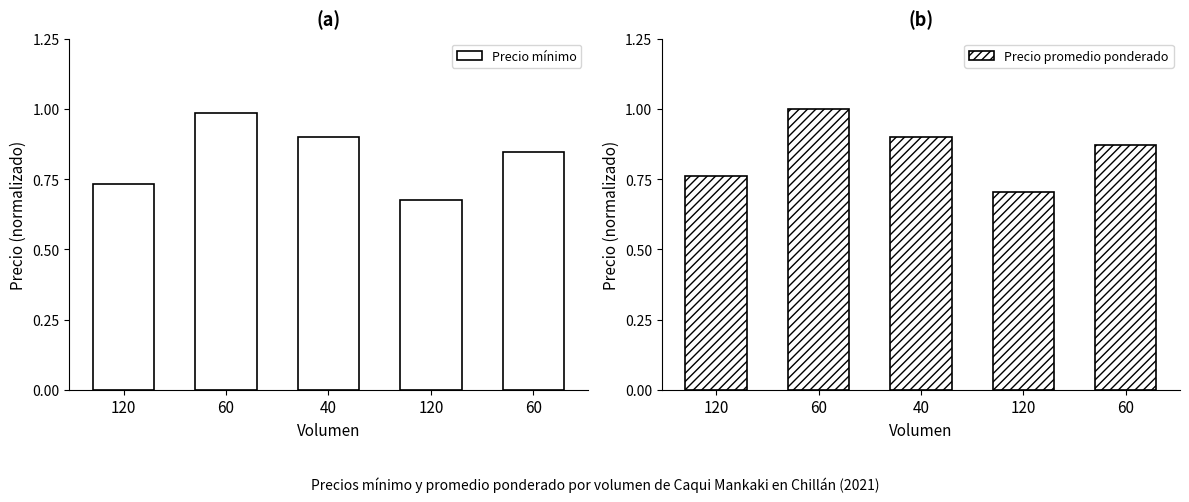

What is the sum of all Precio mínimo values?

4.1